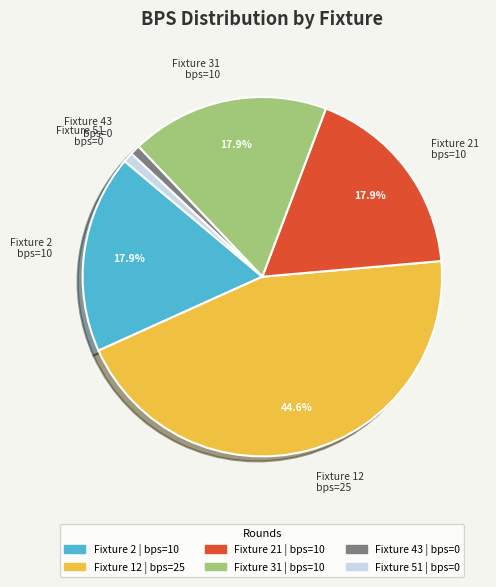

Is there any slice that represents more than half of the pie?

No